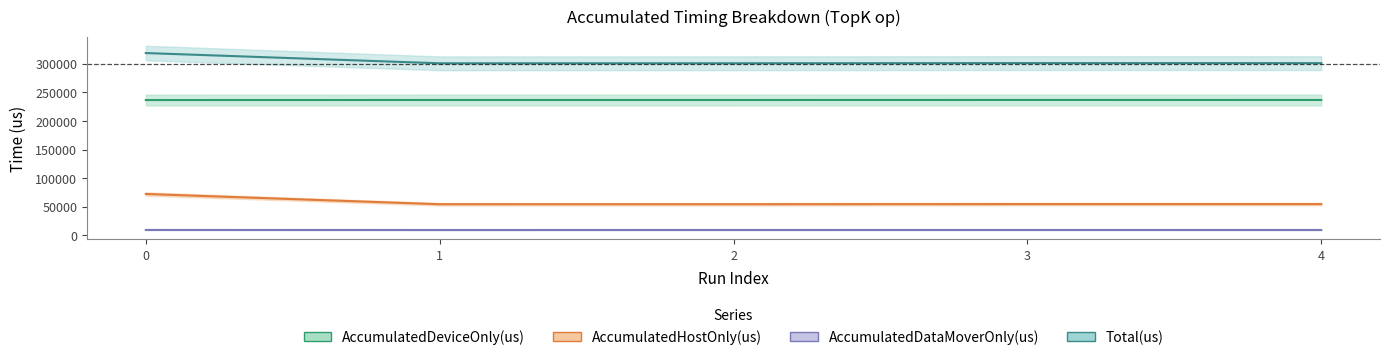

Where does the AccumulatedDeviceOnly(us) series first go above 236677?

2